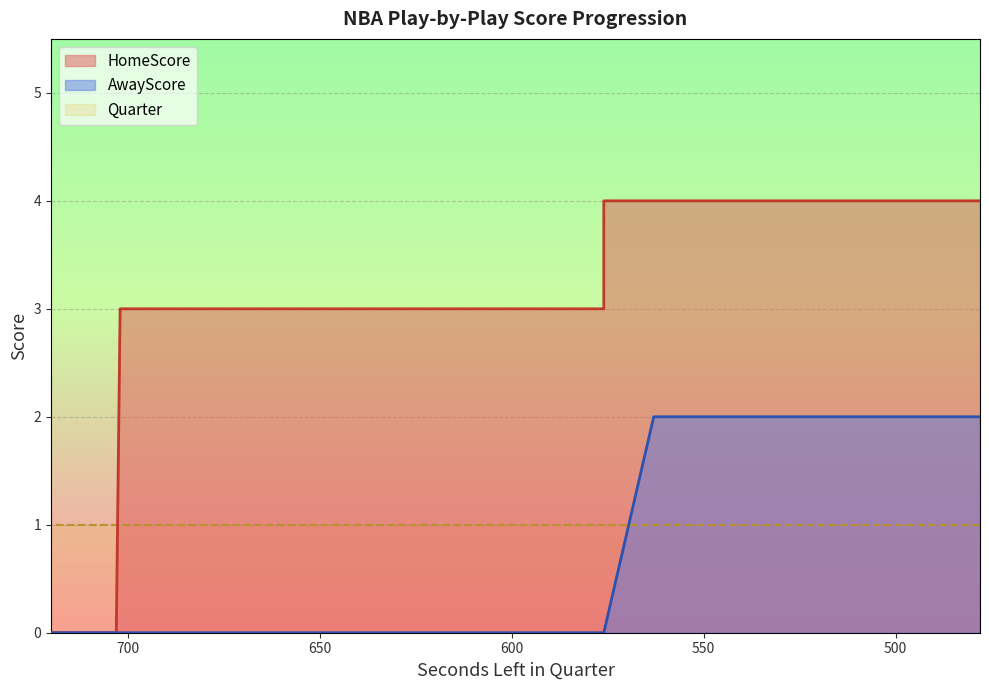

How many times do HomeScore and Quarter cross each other?

1